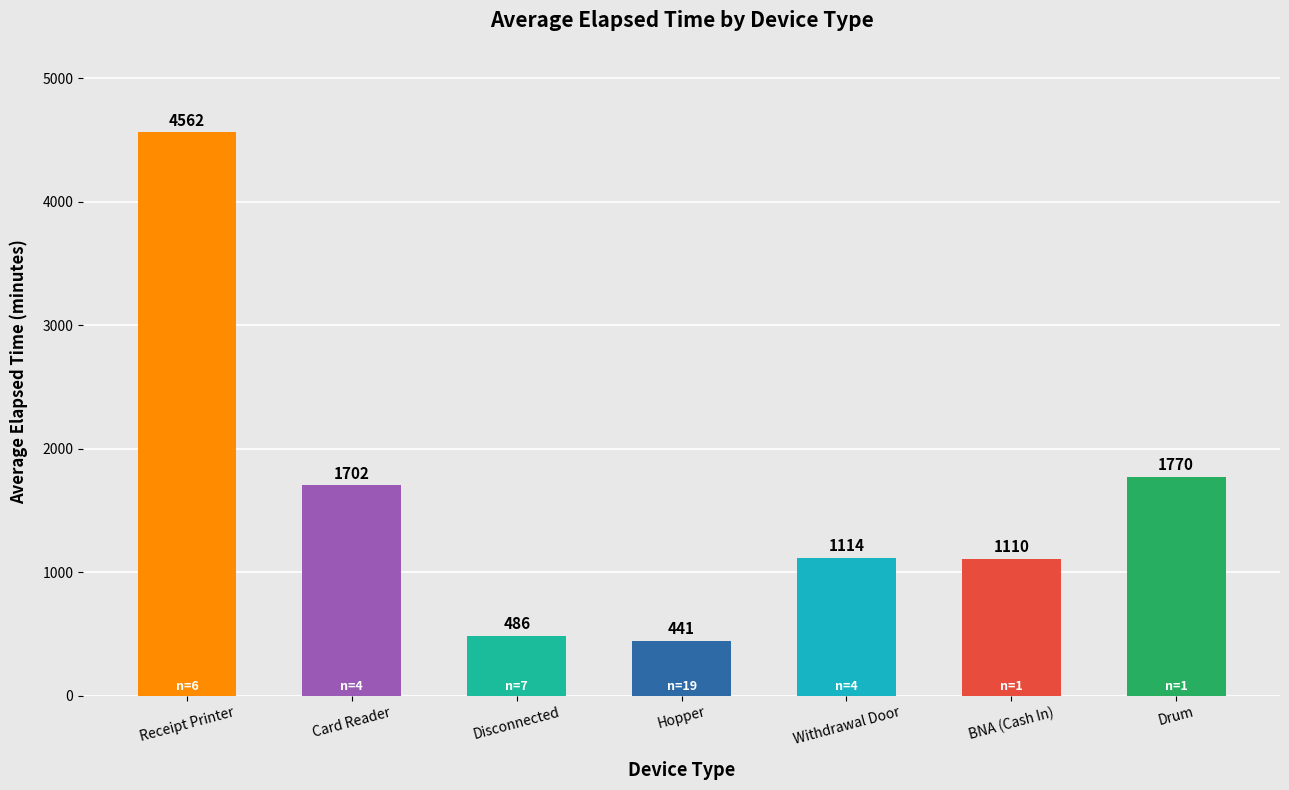

Is it true that the value at Card Reader is 681?

False